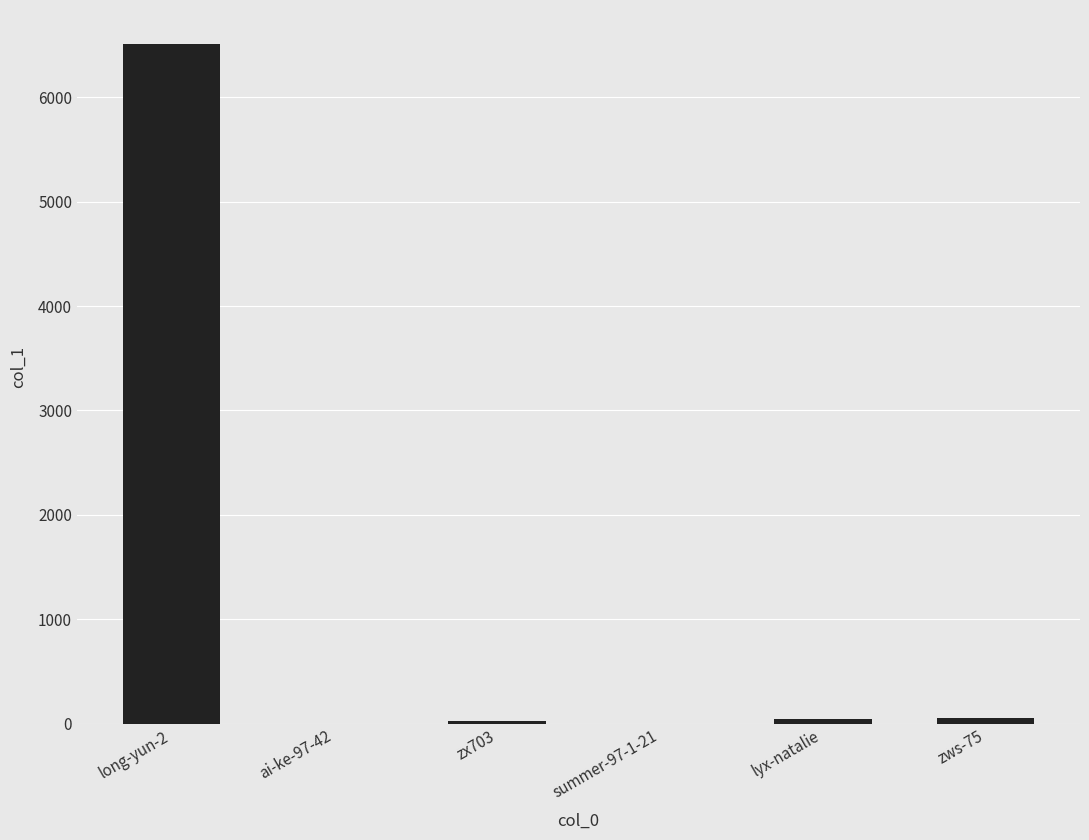

What is the maximum value shown in the chart?

6512